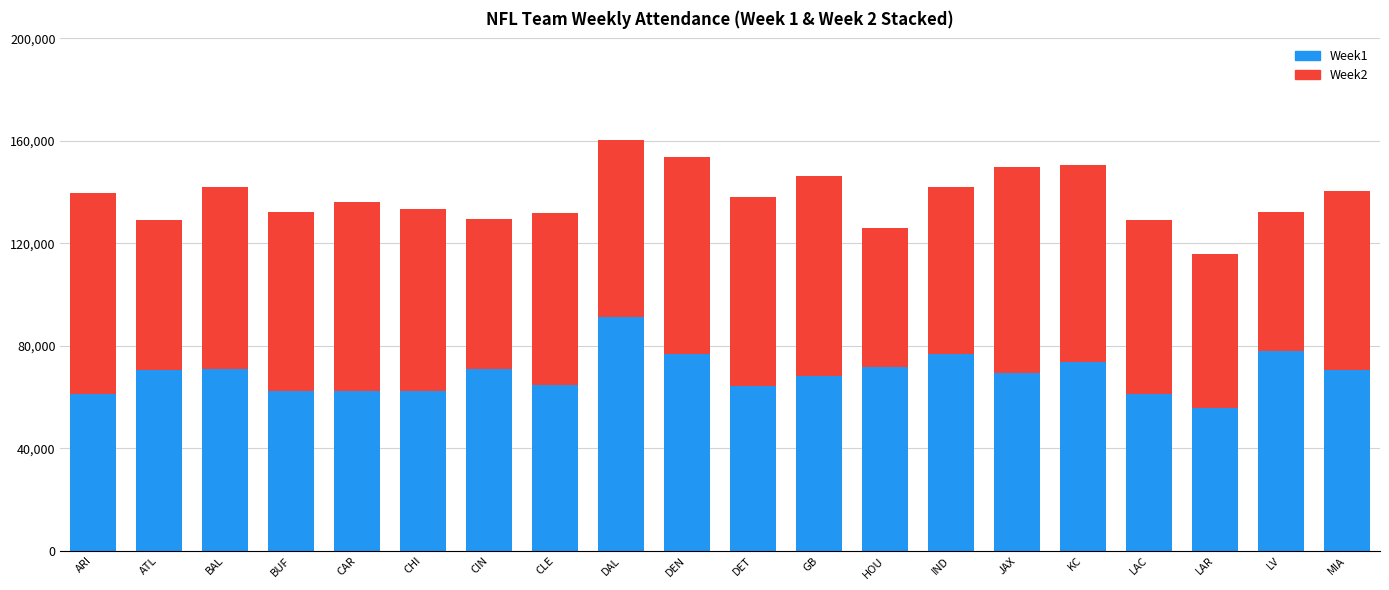

Which category has the lowest value in the Week1 series?

LAR